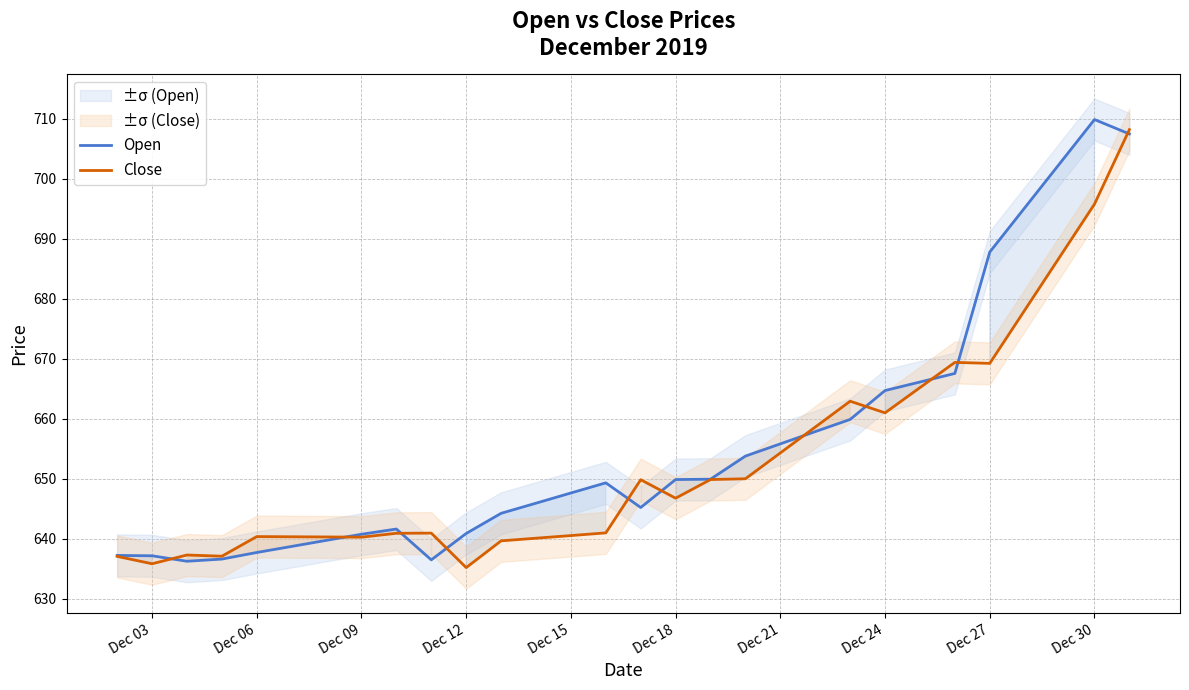

What is the value of the Open point at the 3rd from the left?

636.2